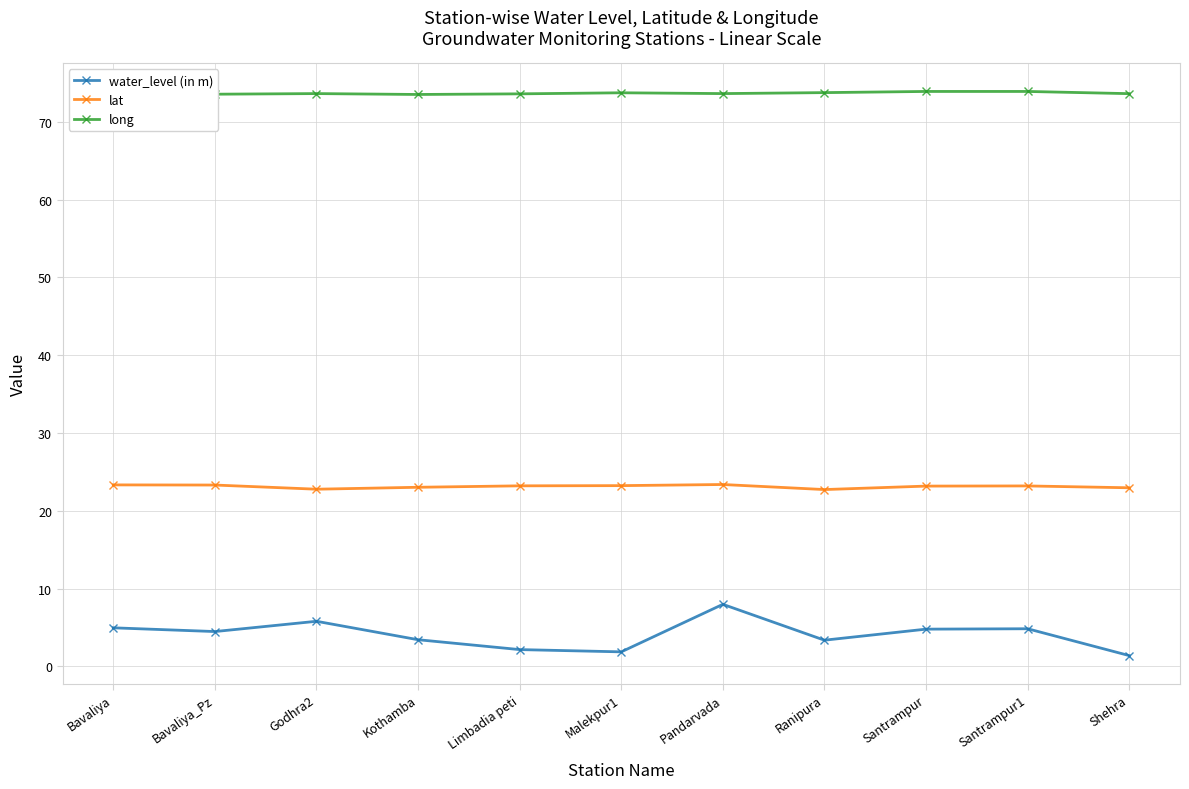

What is the average value of the water_level (in m) series?

4.1